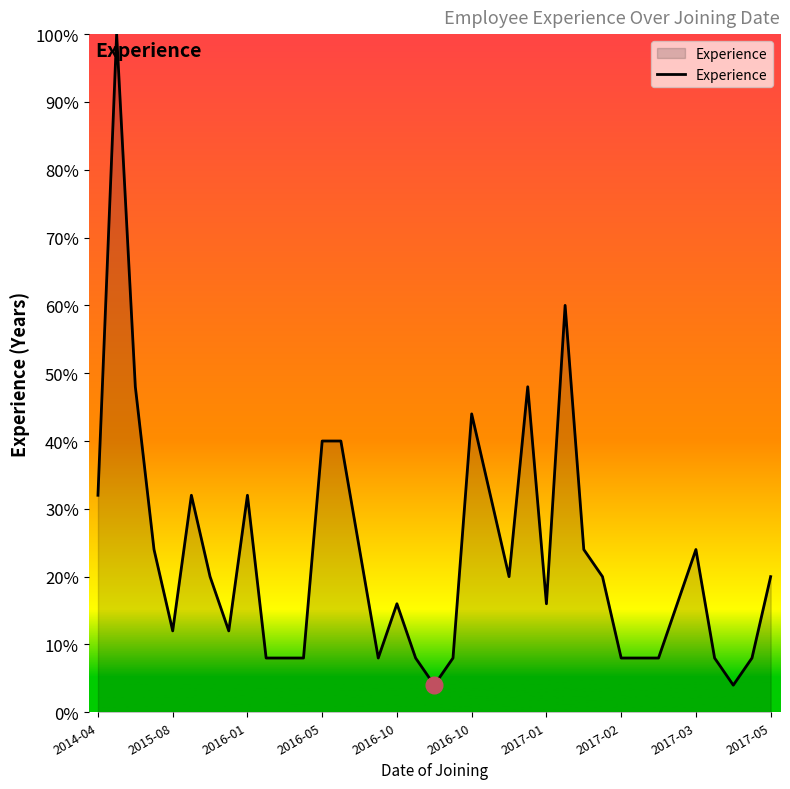

What is the difference between the maximum and minimum values?

96